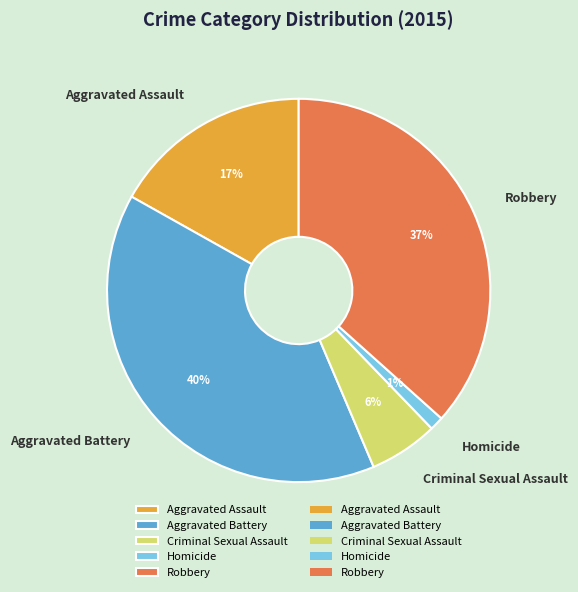

Between Robbery and Aggravated Assault, which is larger?

Robbery